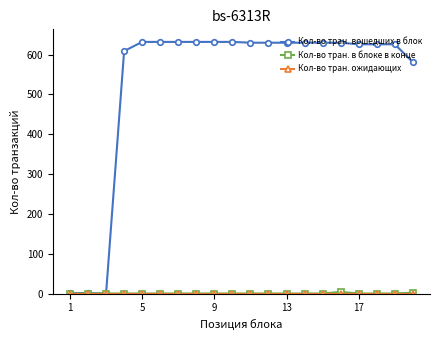

What is the greatest value displayed?

632